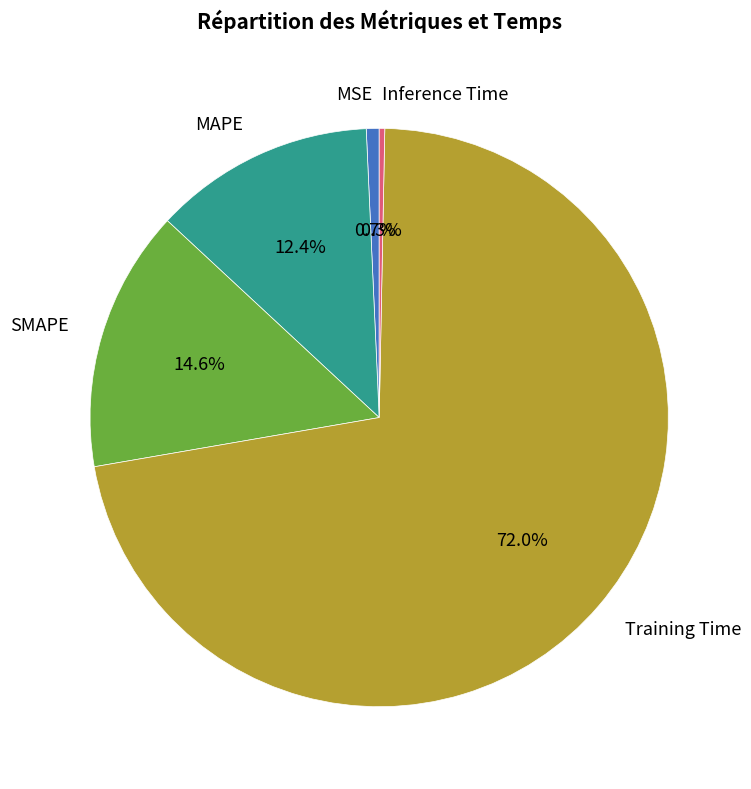

Is the sum of Training Time and MAPE greater than half?

Yes